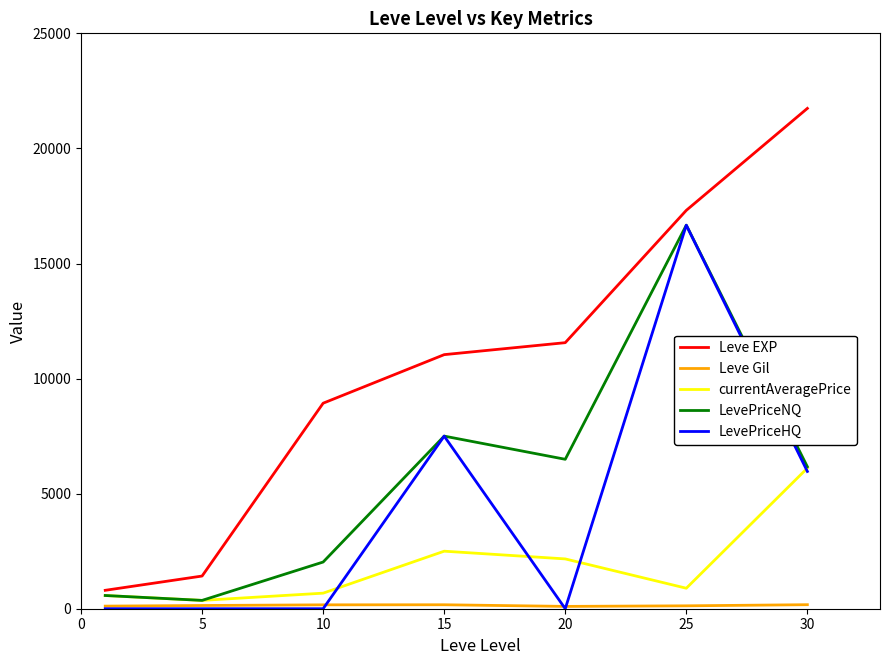

How many lines are shown in the chart?

5